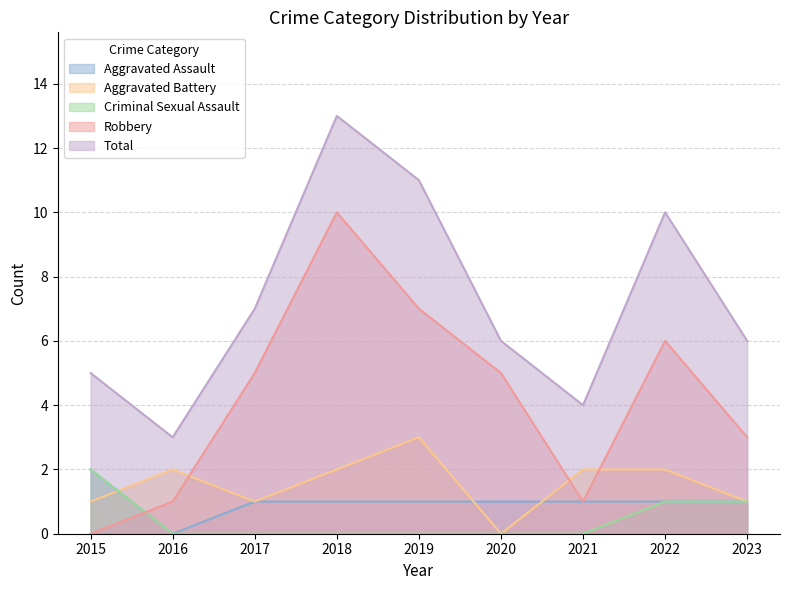

What is the difference between the maximum and second lowest values in the Aggravated Assault series?

1